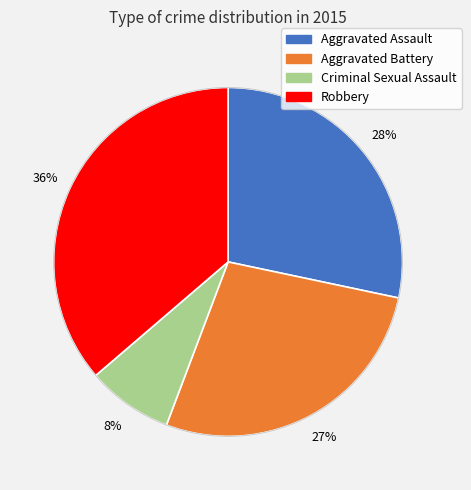

To the nearest percent, what percentage of the pie is Aggravated Battery?

27%